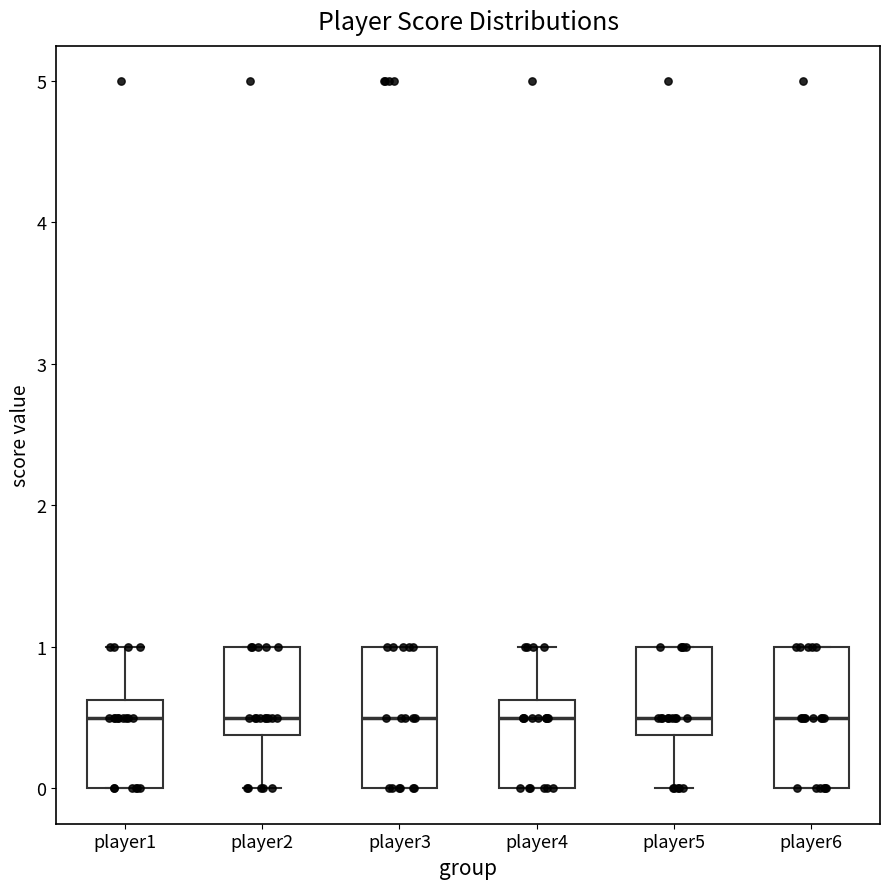

Where is the lower edge of the box for player6 on the y-axis? The values are not printed on the chart, so give them approximately, as read against the axis.

0.0